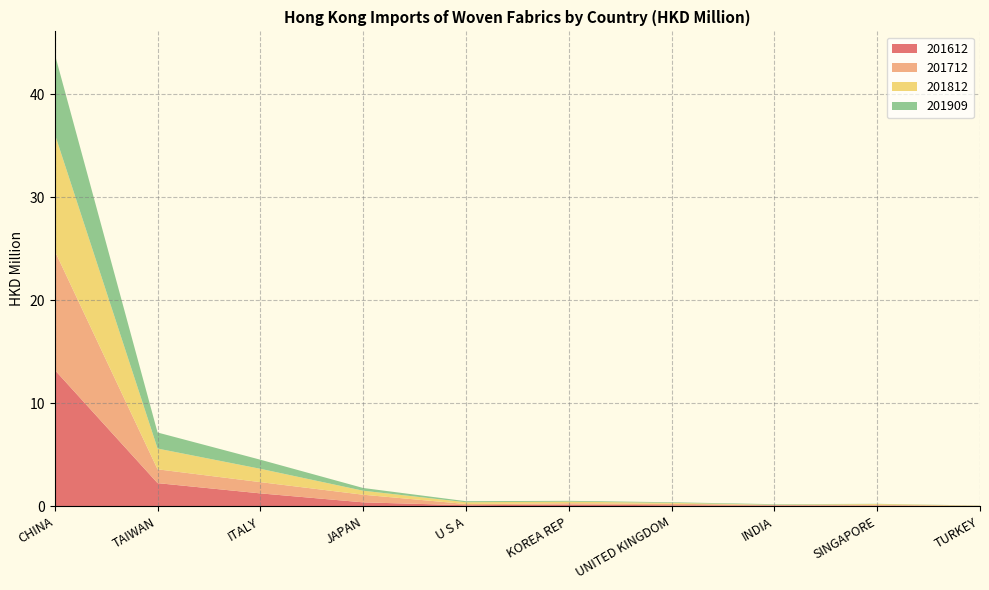

Reading left to right, what are all the values shown in this chart?

201612: 13.2	2.3	1.3	0.4	0.1	0.2	0.1	0.1	0.1	0.0
201712: 11.6	1.3	1.1	0.7	0.1	0.1	0.1	0.0	0.1	0.0
201812: 11.4	2.0	1.3	0.4	0.2	0.2	0.1	0.0	0.1	0.0
201909: 7.8	1.6	0.9	0.3	0.1	0.1	0.1	0.1	0.0	0.0